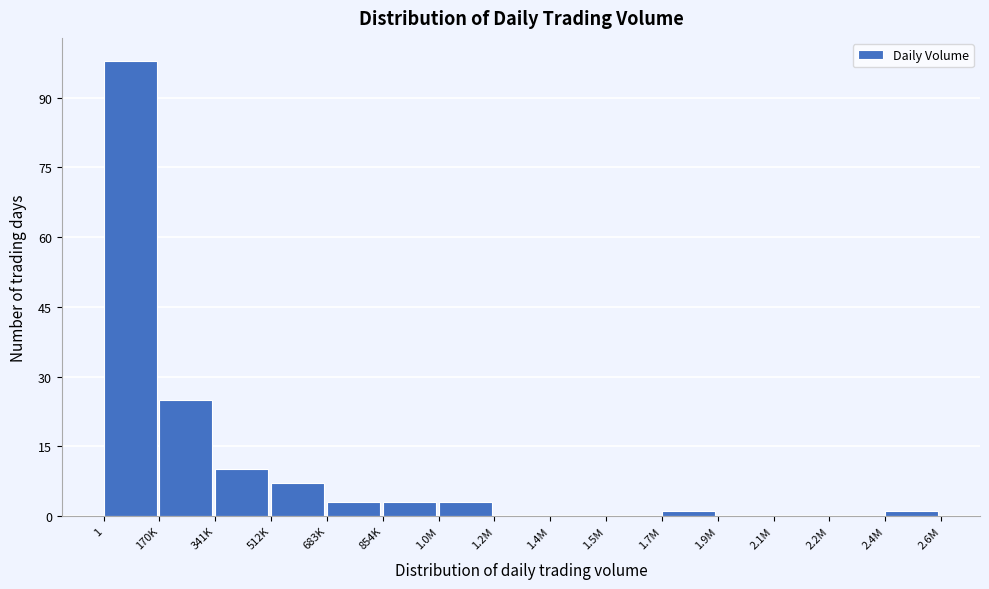

Reading left to right, transcribe all the data shown in this chart.

1=98	170K=25	341K=10	512K=7	683K=3	854K=3	1.0M=3	1.2M=0	1.4M=0	1.5M=0	1.7M=1	1.9M=0	2.1M=0	2.2M=0	2.4M=1